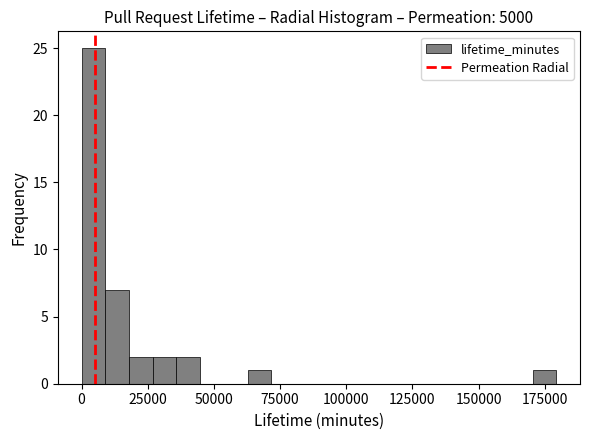

Around what value on the x-axis is the tallest bar? Give the approximate position of its centre, as read against the axis.

5000